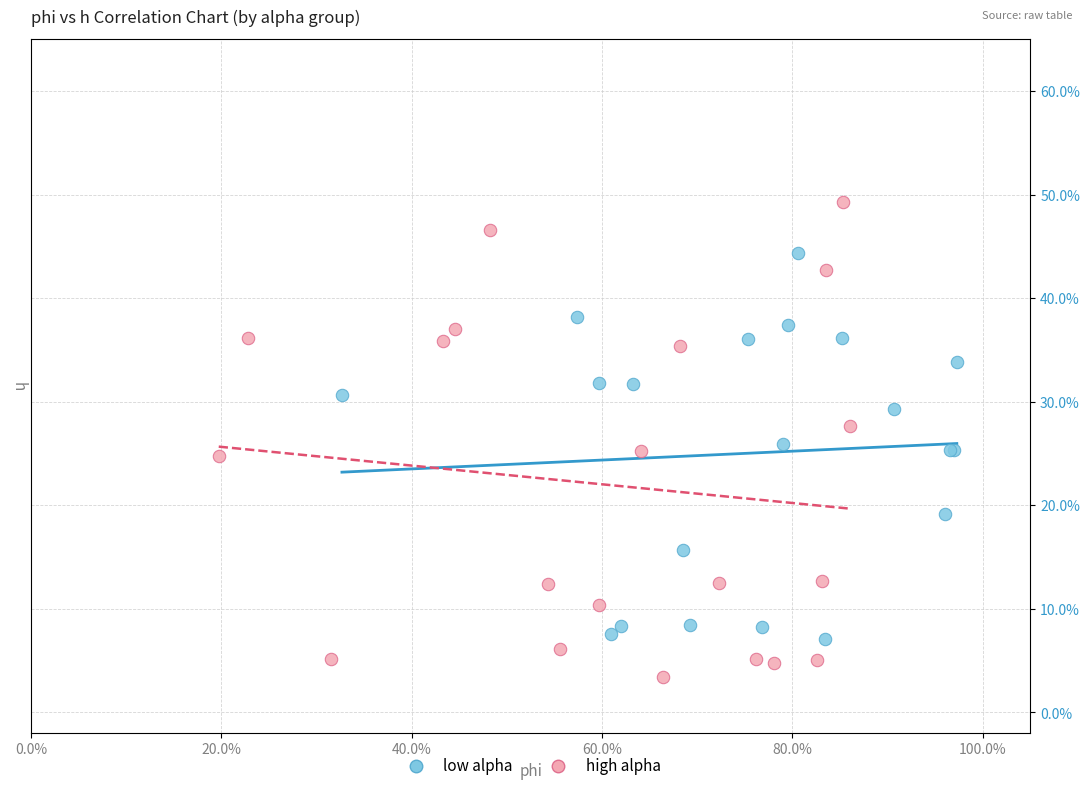

What are all the series names shown in the legend?

low alpha, high alpha